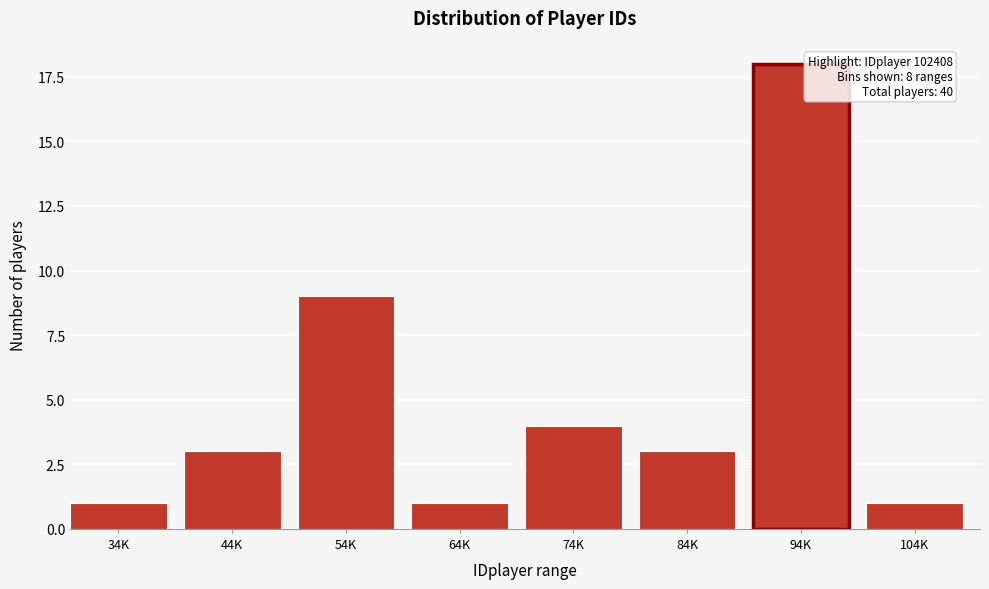

Reading left to right, list all the values displayed in this chart.

34K=1	44K=3	54K=9	64K=1	74K=4	84K=3	94K=18	104K=1